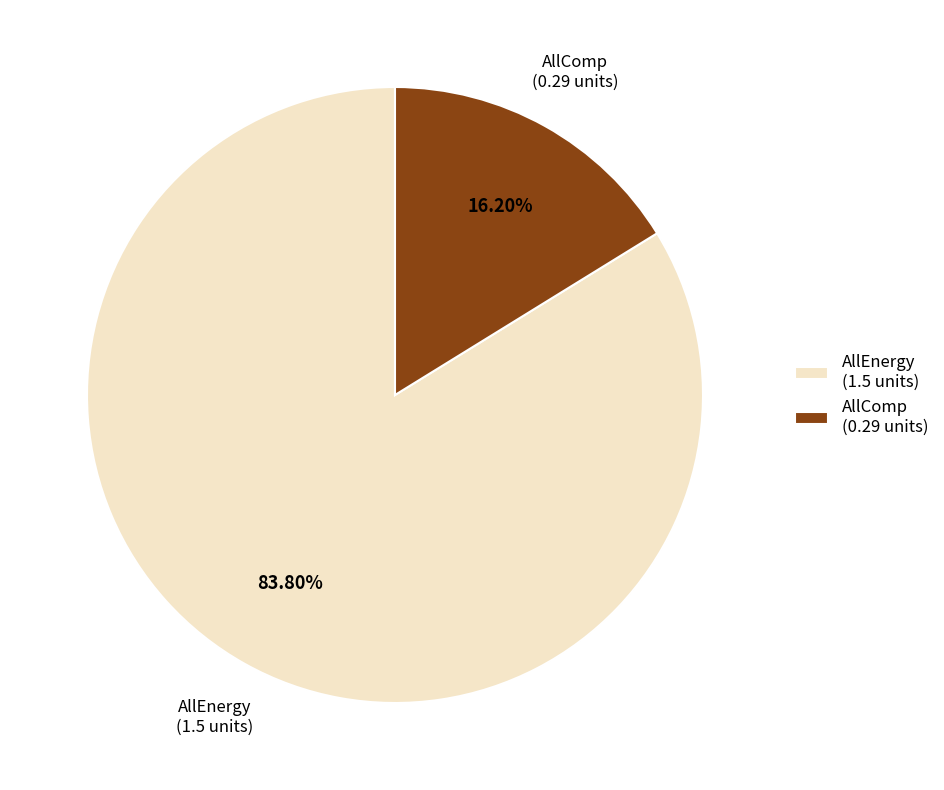

How many segments does this pie chart have?

2